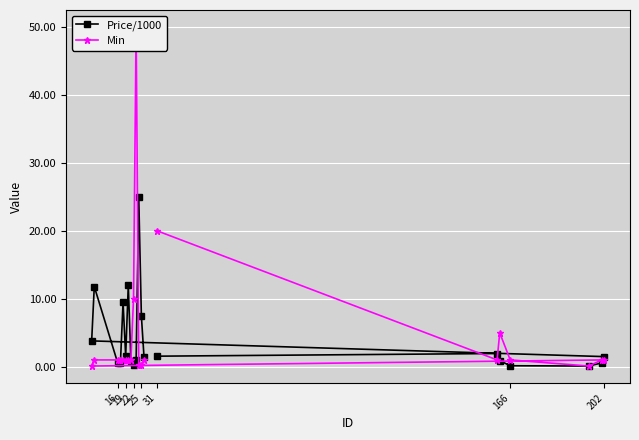

What are all the series names shown in the legend?

Price/1000, Min